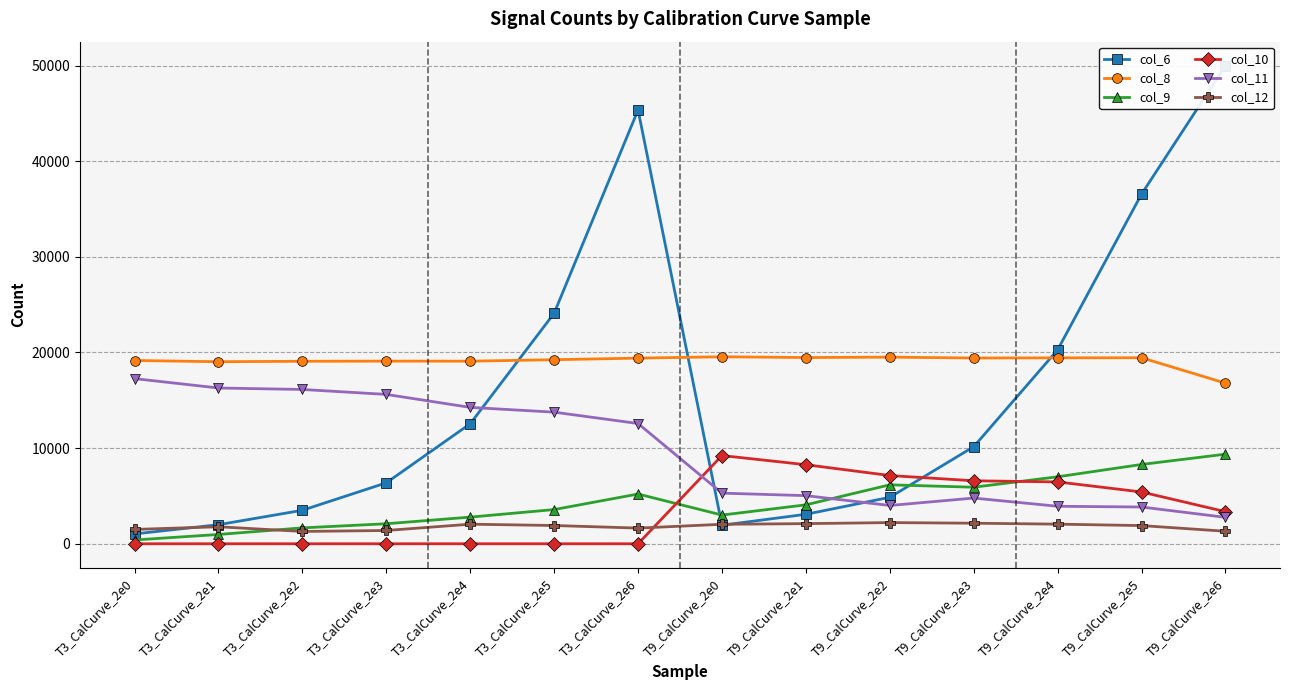

Reading right to left, transcribe all the data shown in this chart.

col_6: T9_CalCurve_2e6=50000	T9_CalCurve_2e5=36559	T9_CalCurve_2e4=20277	T9_CalCurve_2e3=10147	T9_CalCurve_2e2=4857	T9_CalCurve_2e1=3081	T9_CalCurve_2e0=1937	T3_CalCurve_2e6=45358	T3_CalCurve_2e5=24103	T3_CalCurve_2e4=12549	T3_CalCurve_2e3=6372	T3_CalCurve_2e2=3502	T3_CalCurve_2e1=1993	T3_CalCurve_2e0=1028
col_8: T9_CalCurve_2e6=16792	T9_CalCurve_2e5=19450	T9_CalCurve_2e4=19439	T9_CalCurve_2e3=19423	T9_CalCurve_2e2=19514	T9_CalCurve_2e1=19472	T9_CalCurve_2e0=19552	T3_CalCurve_2e6=19411	T3_CalCurve_2e5=19245	T3_CalCurve_2e4=19091	T3_CalCurve_2e3=19096	T3_CalCurve_2e2=19081	T3_CalCurve_2e1=19035	T3_CalCurve_2e0=19162
col_9: T9_CalCurve_2e6=9368	T9_CalCurve_2e5=8292	T9_CalCurve_2e4=7002	T9_CalCurve_2e3=5912	T9_CalCurve_2e2=6162	T9_CalCurve_2e1=4070	T9_CalCurve_2e0=3001	T3_CalCurve_2e6=5201	T3_CalCurve_2e5=3576	T3_CalCurve_2e4=2786	T3_CalCurve_2e3=2092	T3_CalCurve_2e2=1661	T3_CalCurve_2e1=972	T3_CalCurve_2e0=396
col_10: T9_CalCurve_2e6=3355	T9_CalCurve_2e5=5415	T9_CalCurve_2e4=6467	T9_CalCurve_2e3=6584	T9_CalCurve_2e2=7136	T9_CalCurve_2e1=8266	T9_CalCurve_2e0=9223	T3_CalCurve_2e6=0	T3_CalCurve_2e5=0	T3_CalCurve_2e4=0	T3_CalCurve_2e3=0	T3_CalCurve_2e2=0	T3_CalCurve_2e1=0	T3_CalCurve_2e0=0
col_11: T9_CalCurve_2e6=2762	T9_CalCurve_2e5=3843	T9_CalCurve_2e4=3919	T9_CalCurve_2e3=4778	T9_CalCurve_2e2=4002	T9_CalCurve_2e1=5032	T9_CalCurve_2e0=5292	T3_CalCurve_2e6=12572	T3_CalCurve_2e5=13761	T3_CalCurve_2e4=14258	T3_CalCurve_2e3=15616	T3_CalCurve_2e2=16133	T3_CalCurve_2e1=16286	T3_CalCurve_2e0=17267
col_12: T9_CalCurve_2e6=1307	T9_CalCurve_2e5=1900	T9_CalCurve_2e4=2051	T9_CalCurve_2e3=2149	T9_CalCurve_2e2=2214	T9_CalCurve_2e1=2104	T9_CalCurve_2e0=2036	T3_CalCurve_2e6=1638	T3_CalCurve_2e5=1908	T3_CalCurve_2e4=2047	T3_CalCurve_2e3=1388	T3_CalCurve_2e2=1287	T3_CalCurve_2e1=1777	T3_CalCurve_2e0=1499